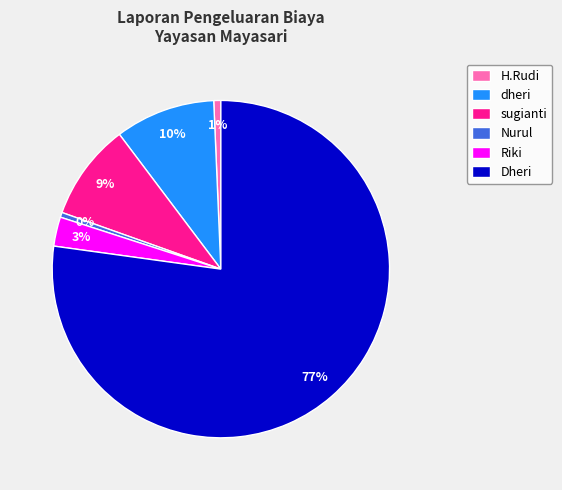

Is the sum of Dheri and Nurul greater than half?

Yes